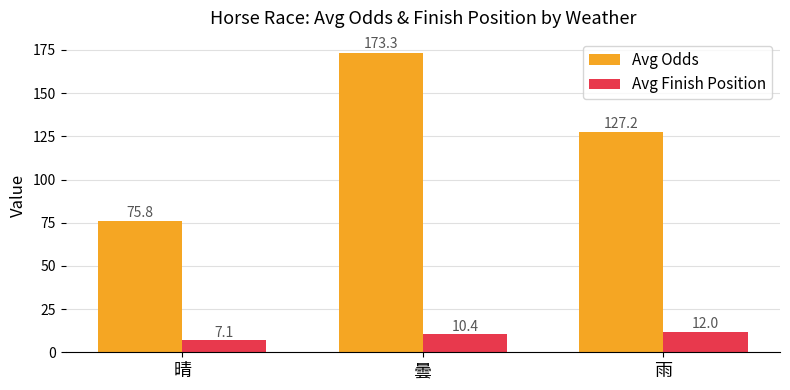

Rank the categories by Avg Finish Position value from highest to lowest.

雨, 曇, 晴